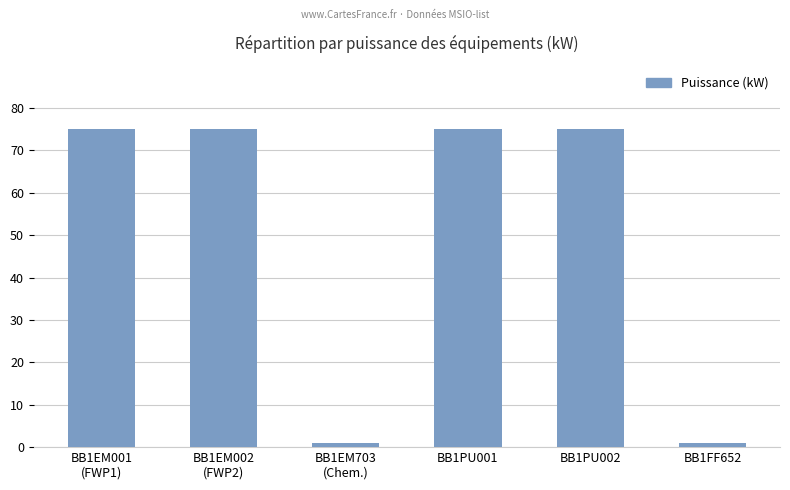

What is the maximum value shown in the chart?

75